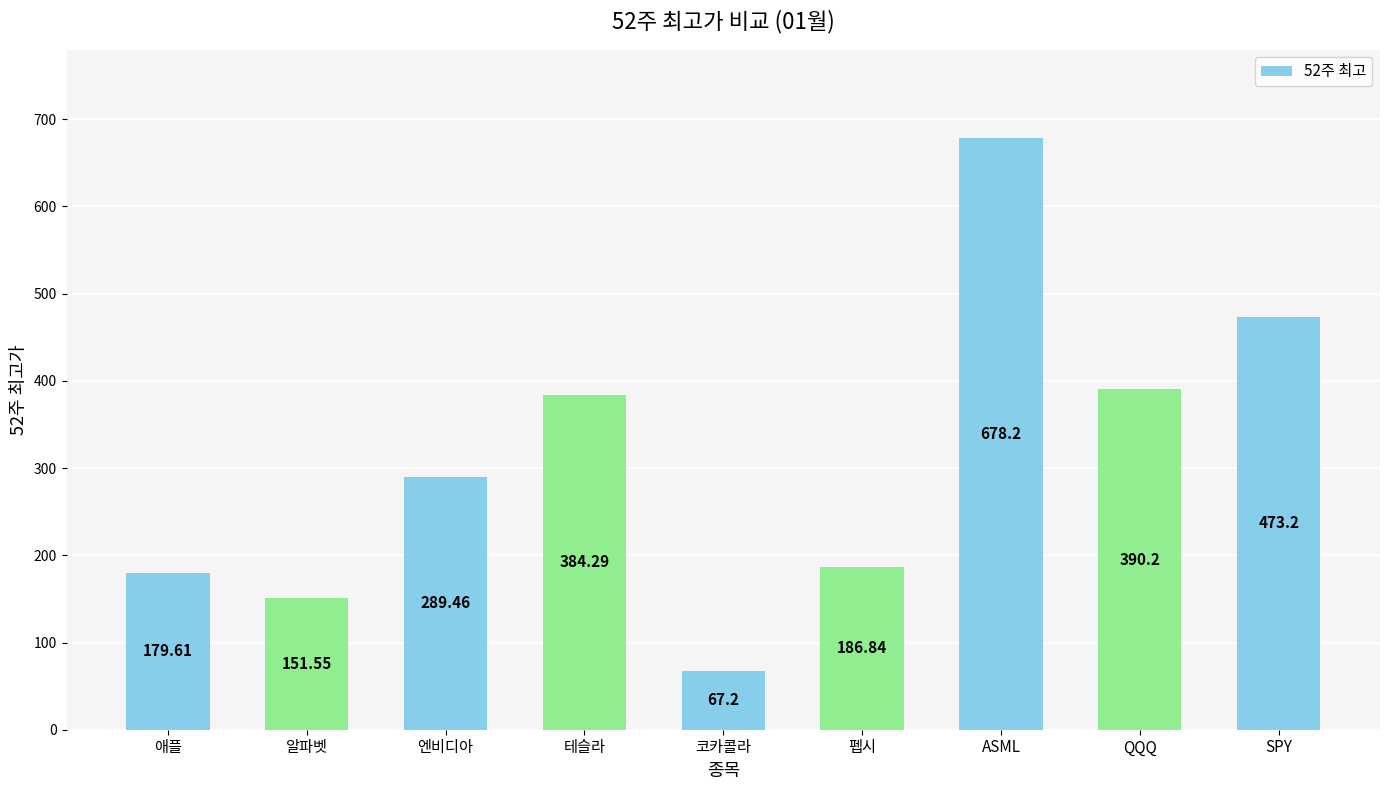

At which category does the chart reach its peak across all series?

ASML